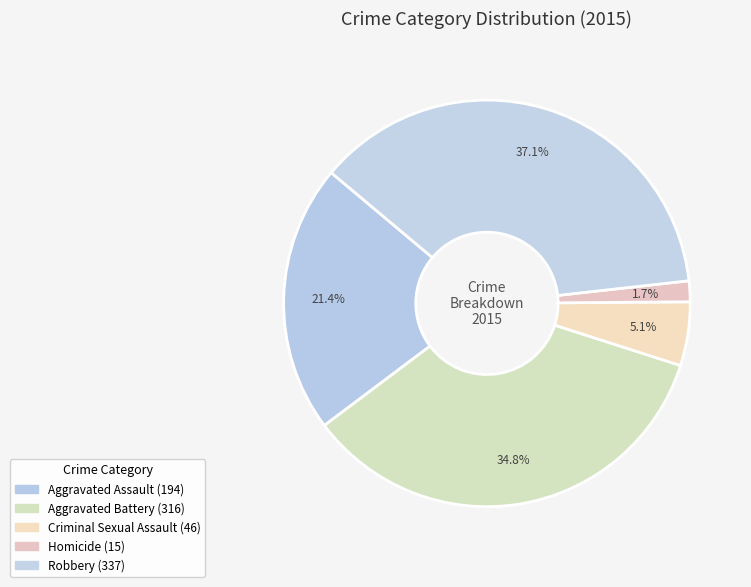

Is it true that Robbery is 37% of the pie?

True